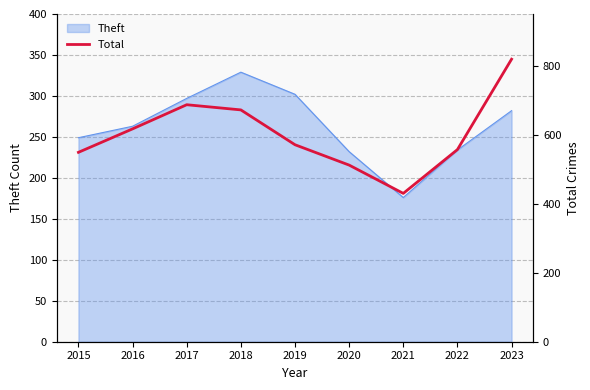

Is it true that Theft equals 234 at 2022?

True